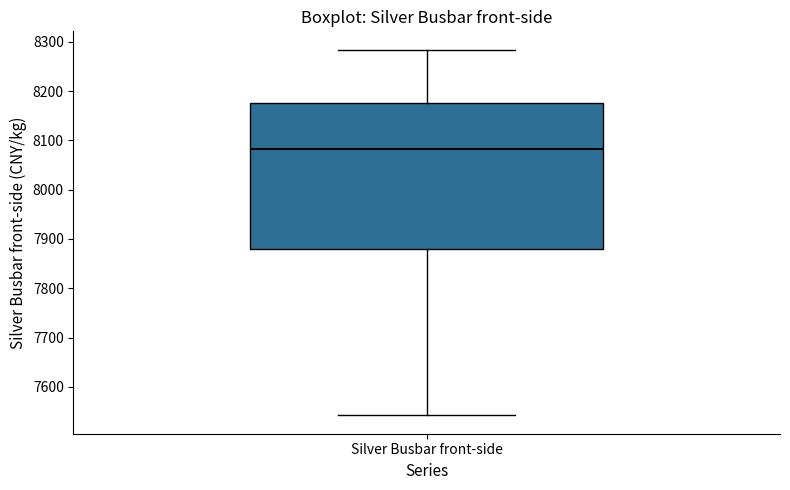

Transcribe this box plot: give where the median line is, the range the box spans, and where the two whiskers end, as read against the y-axis. The values are not printed on the chart, so give them approximately, as read against the axis.

median 8080, box 7880 to 8170, whiskers 7540 to 8280